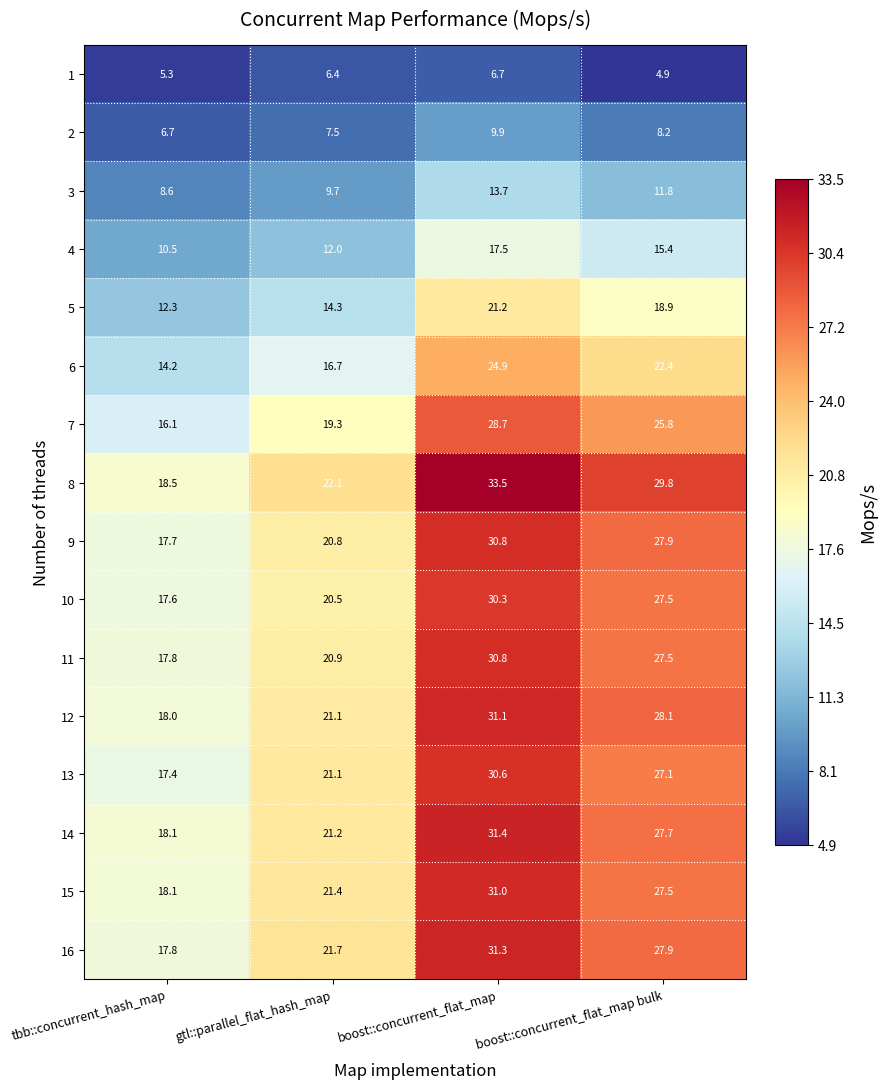

How many categories are shown in the chart?

4